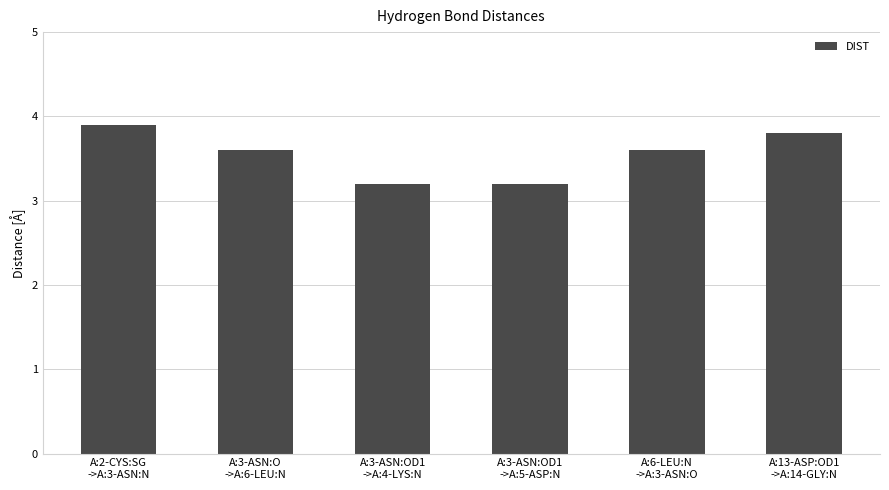

What is the label of the 2nd bar from the right?

A:6-LEU:N
->A:3-ASN:O